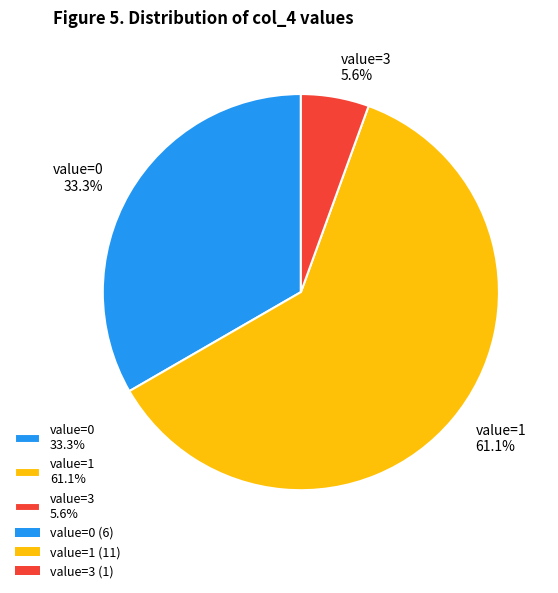

Which category accounts for the majority?

value=1 61.1%